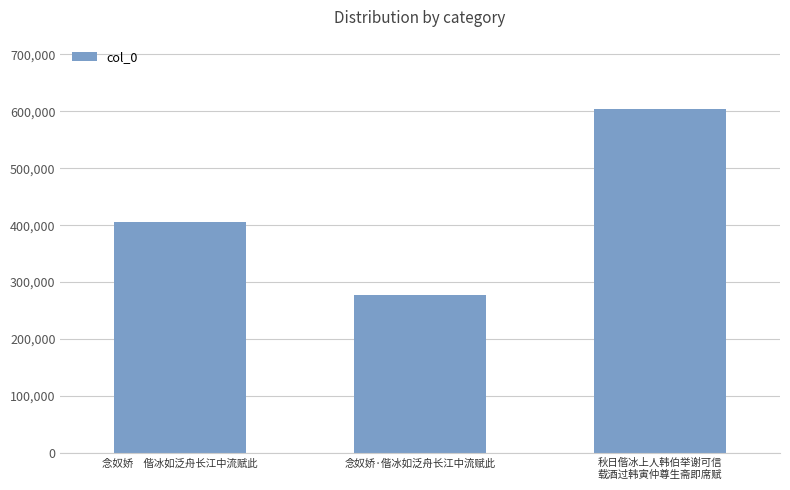

What is the difference between the second highest and minimum values?

128259